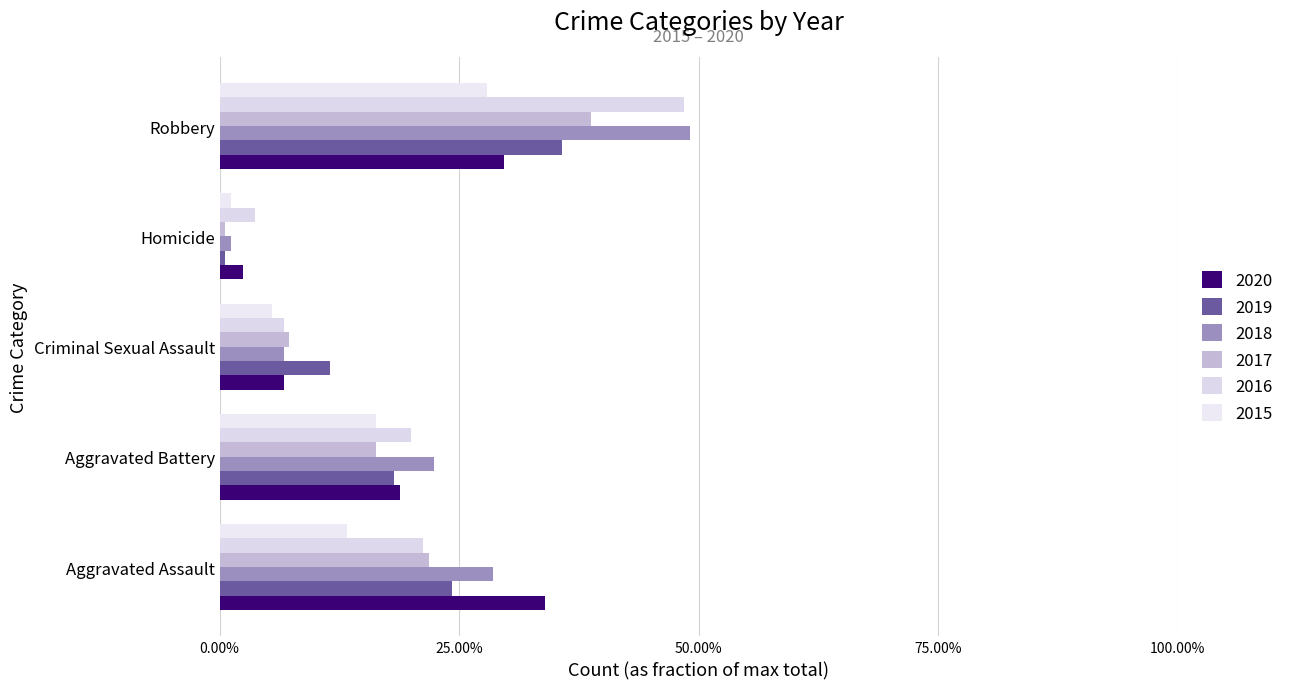

What is the difference between the maximum and second lowest values in the 2015 series?

0.2